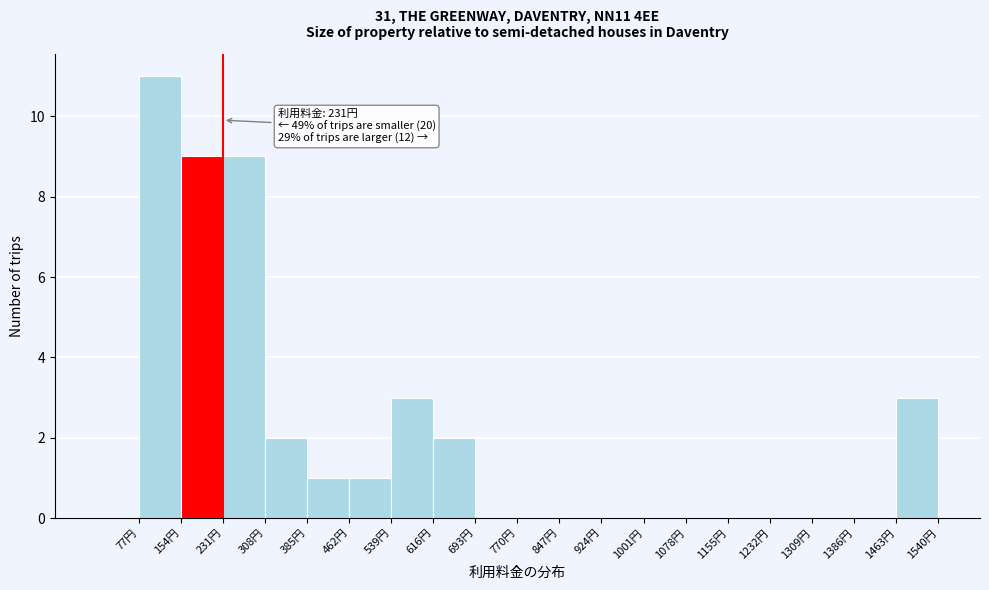

Over which range of the x-axis is the bar tallest?

77 to 154